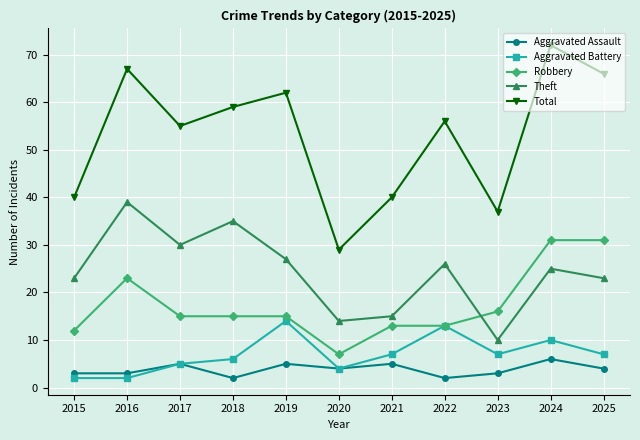

Where is Robbery nearest to the value 19?

2023